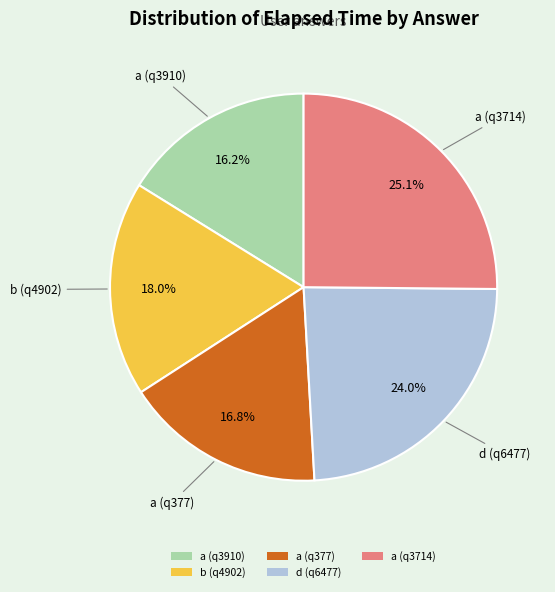

Do d (q6477) and a (q3910) together represent more than half of the pie?

No